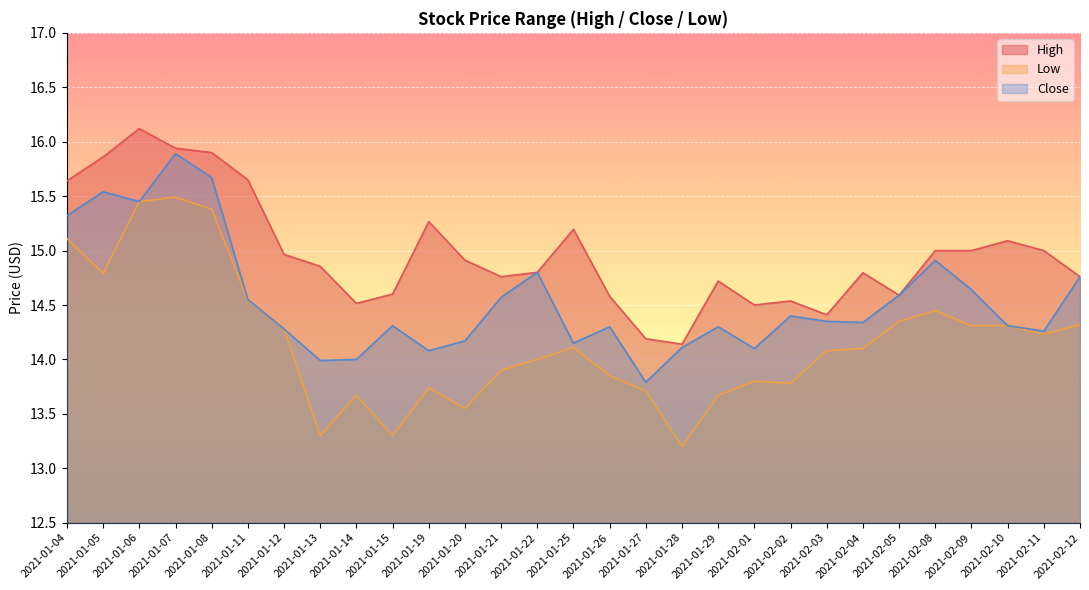

What is the spread (max minus min) of values at 2021-02-08?

0.6